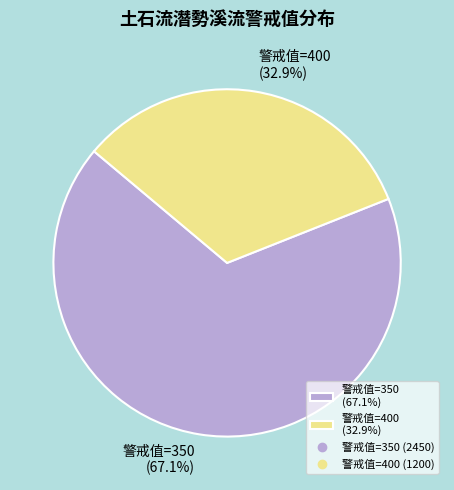

Count the number of slices in the pie.

2